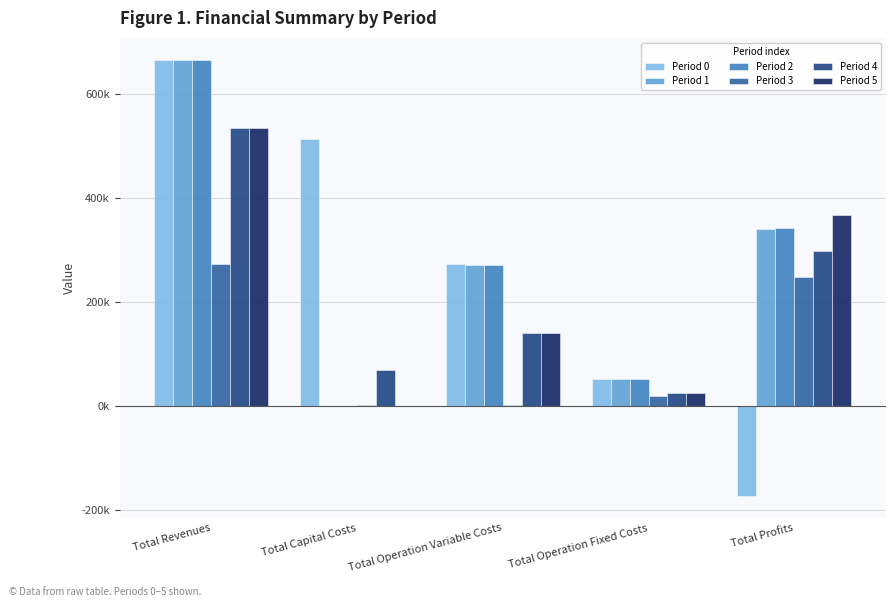

Are the bars grouped side by side (vs. stacked)?

Yes